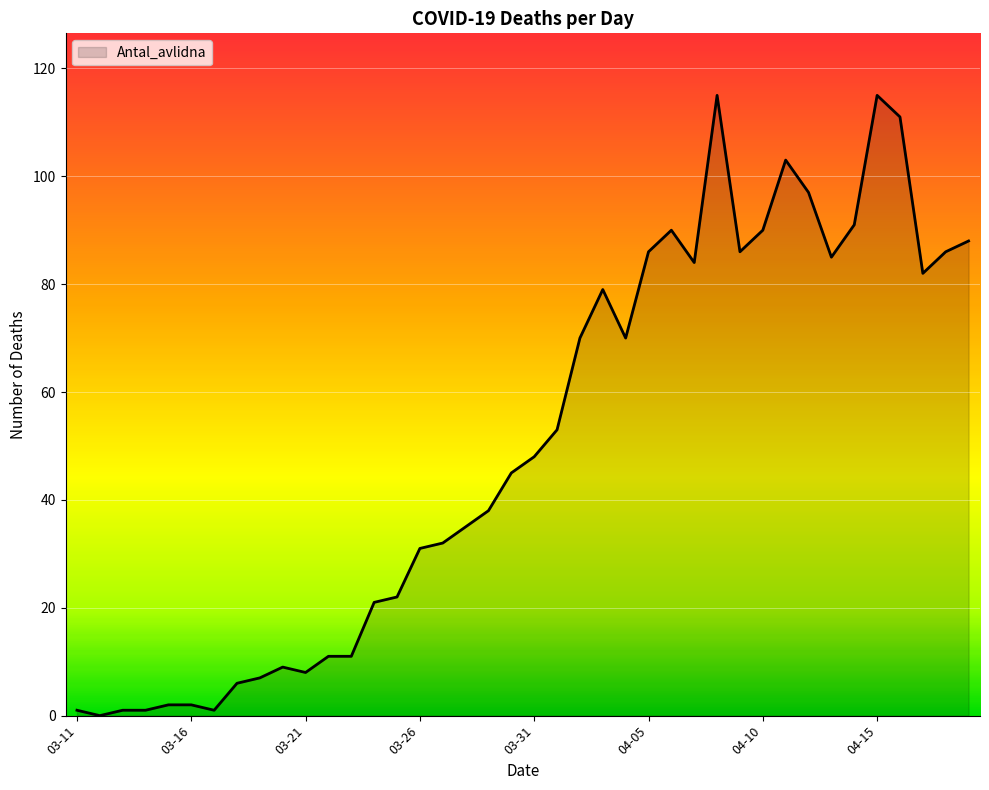

What is the difference between the maximum and minimum values?

115